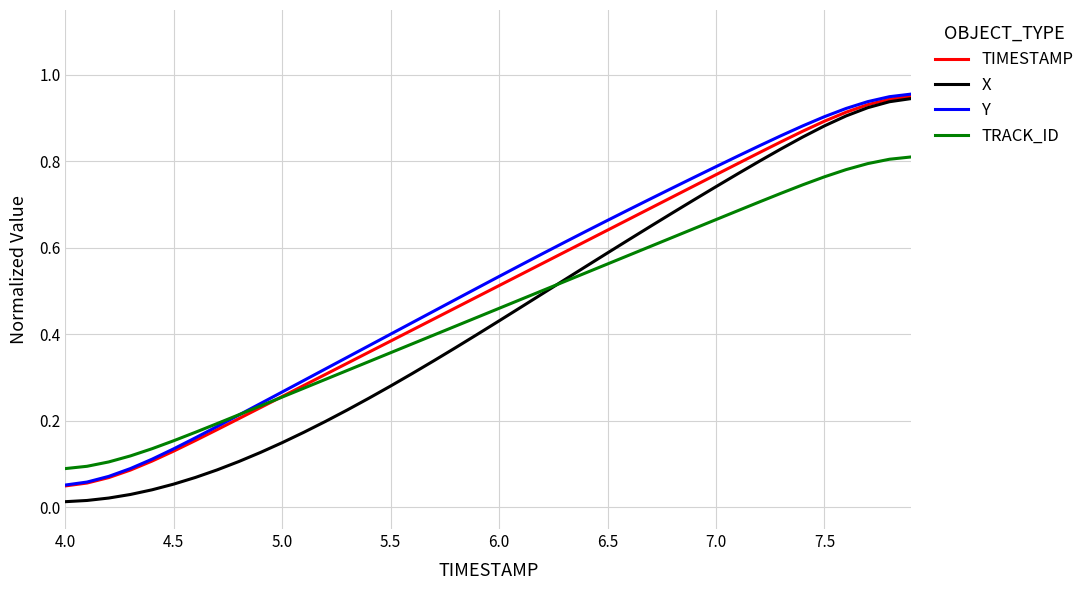

Which series has the widest spread of values?

X